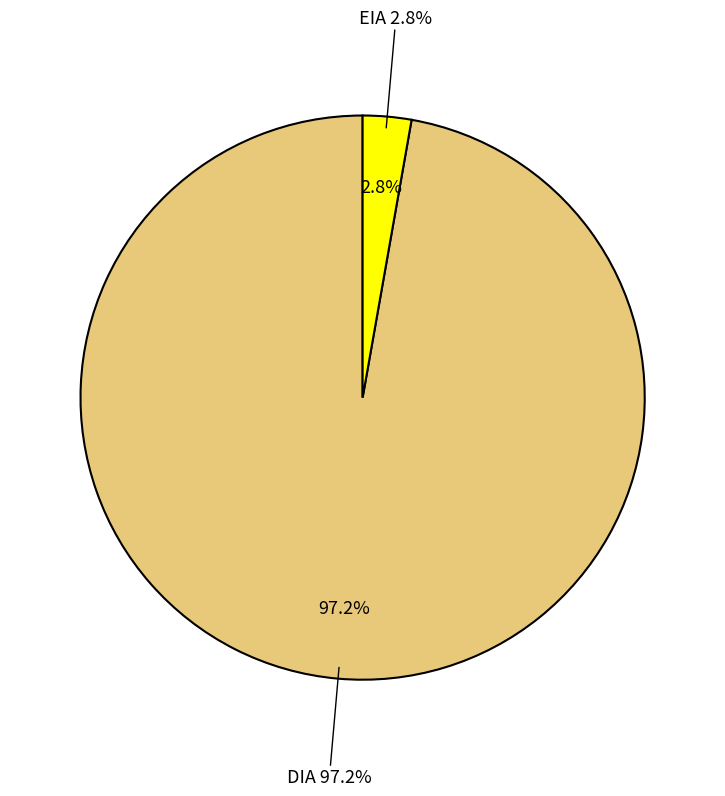

What is the smallest slice in the pie chart?

EIA